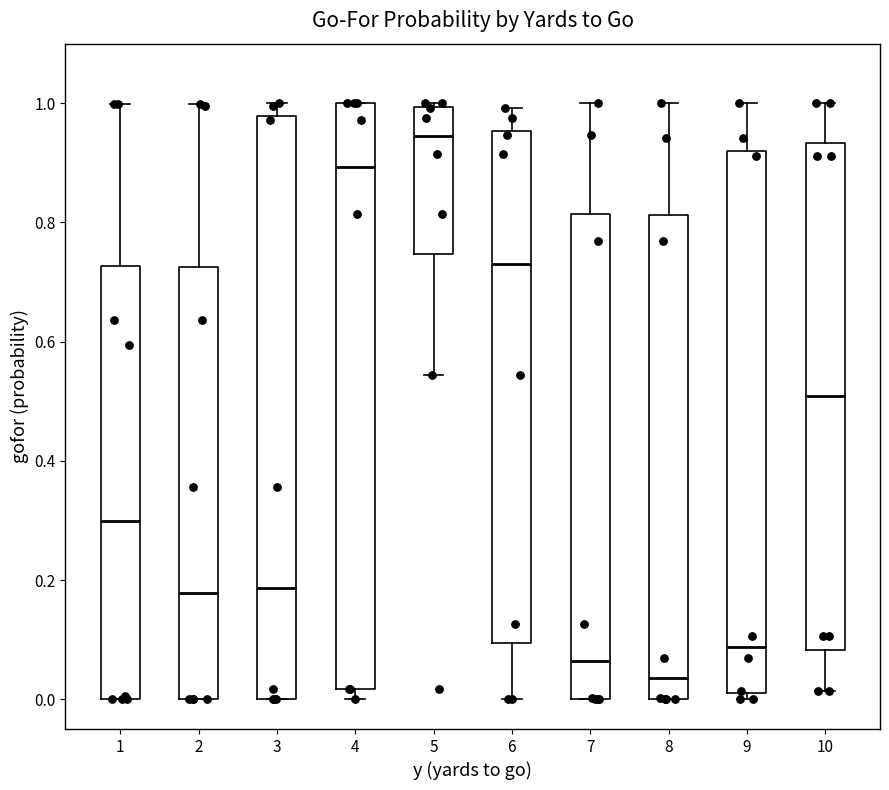

Reading left to right, transcribe this box plot: for each box, give where its median line is, the range the box spans, and where its two whiskers end, as read against the y-axis. The values are not printed on the chart, so give them approximately, as read against the axis.

1: median 0.30, box 0.00 to 0.72, whiskers 0.00 to 1.00
2: median 0.18, box 0.00 to 0.72, whiskers 0.00 to 1.00
3: median 0.18, box 0.00 to 0.98, whiskers 0.00 to 1.00
4: median 0.90, box 0.02 to 1.00, whiskers 0.00 to 1.00
5: median 0.94, box 0.74 to 1.00, whiskers 0.54 to 1.00 (just above the box's upper edge)
6: median 0.72, box 0.10 to 0.96, whiskers 0.00 to 1.00
7: median 0.06, box 0.00 to 0.82, whiskers 0.00 to 1.00
8: median 0.04, box 0.00 to 0.82, whiskers 0.00 to 1.00
9: median 0.08, box 0.00 to 0.92, whiskers 0.00 (just below the box's lower edge) to 1.00
10: median 0.50, box 0.08 to 0.94, whiskers 0.02 to 1.00